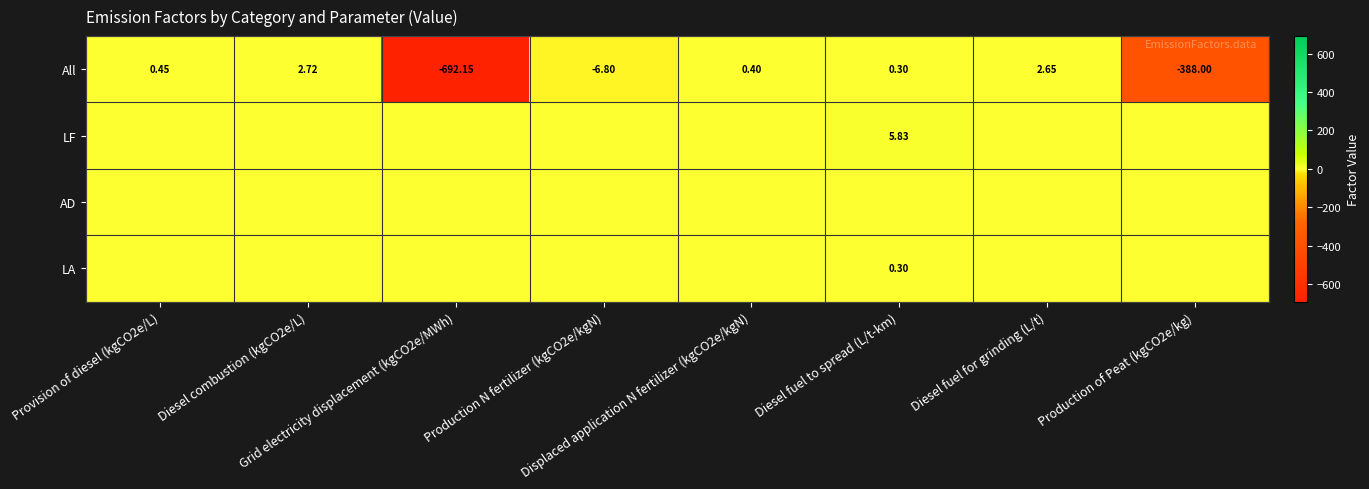

Which series has the largest range (max minus min)?

All